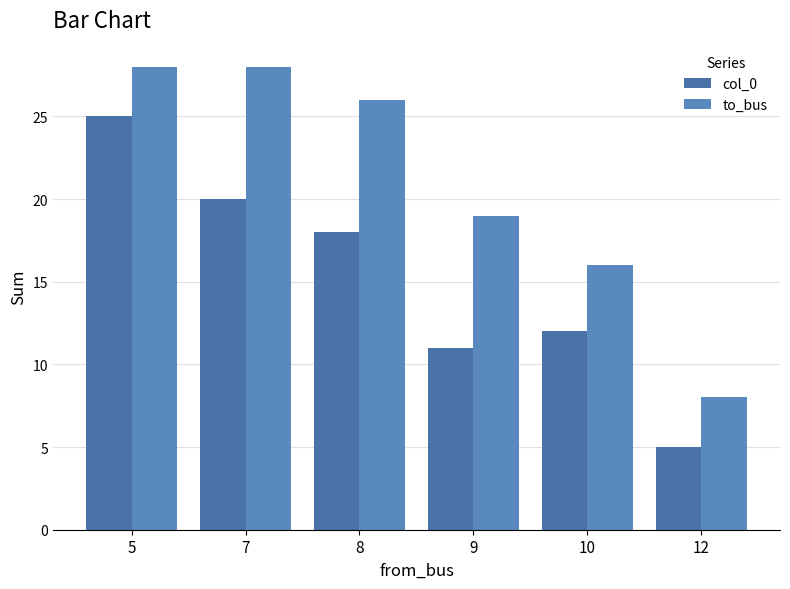

True or false: to_bus has a value of 25 at 9.

False